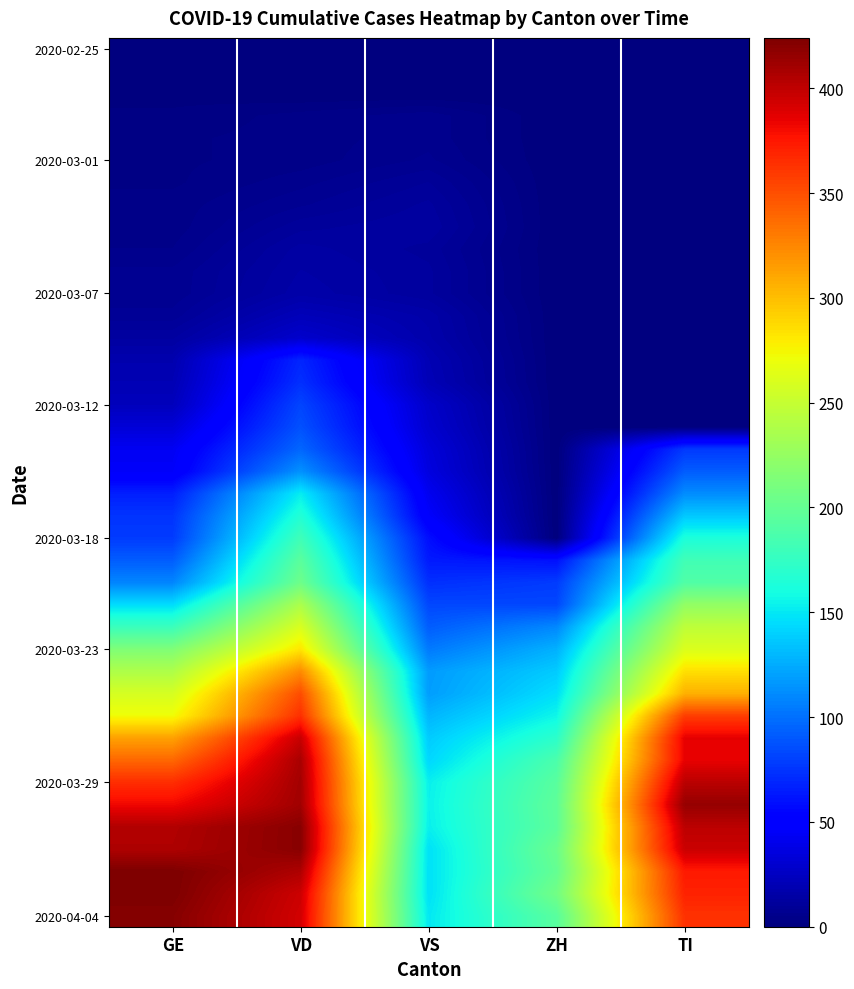

At which category is the sum across all series the highest?

VD